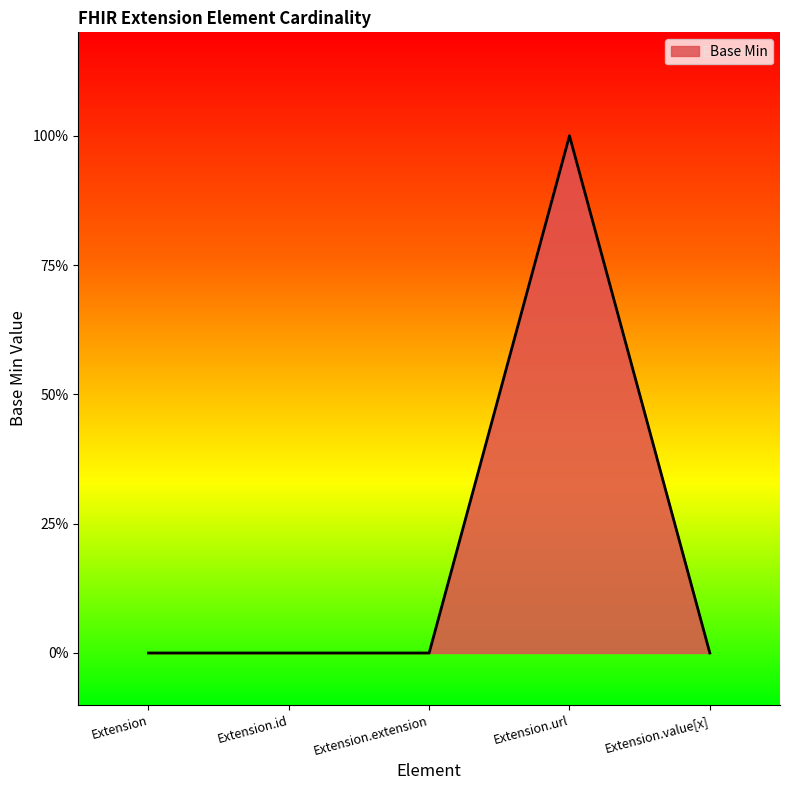

Does the chart have visible grid lines?

No